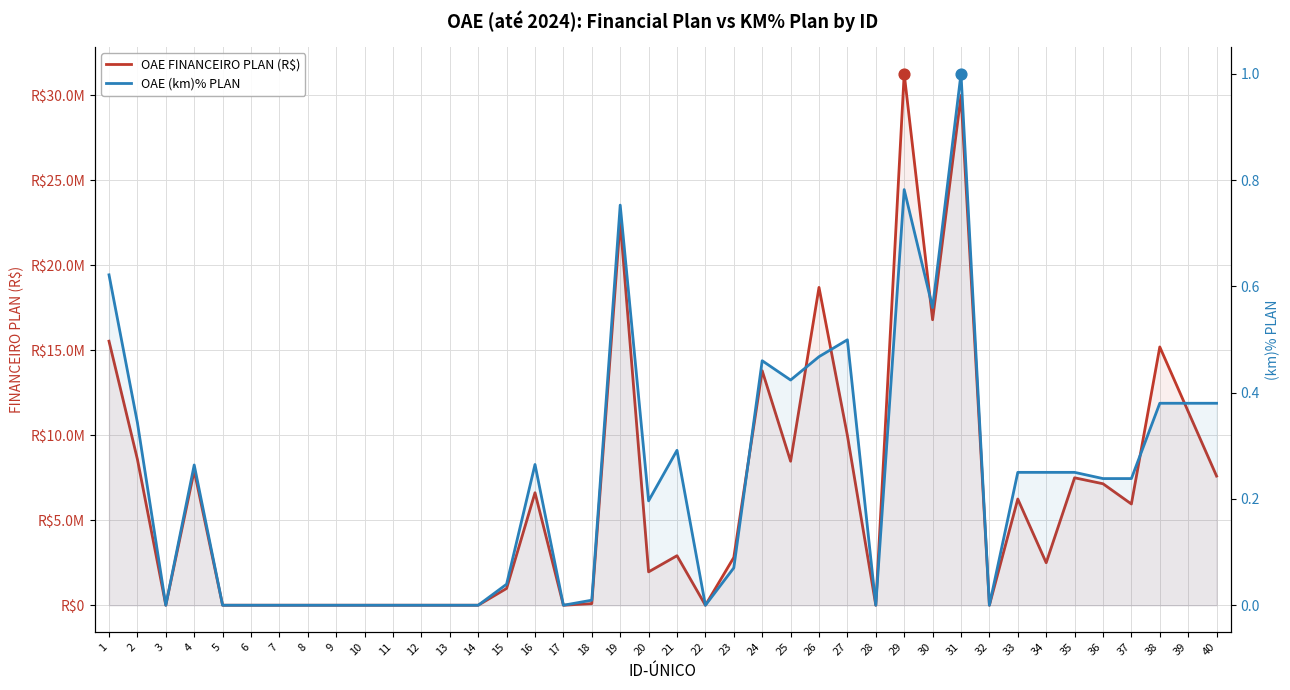

Which series has the largest Y range (max minus min)?

OAE FINANCEIRO PLAN (R$)